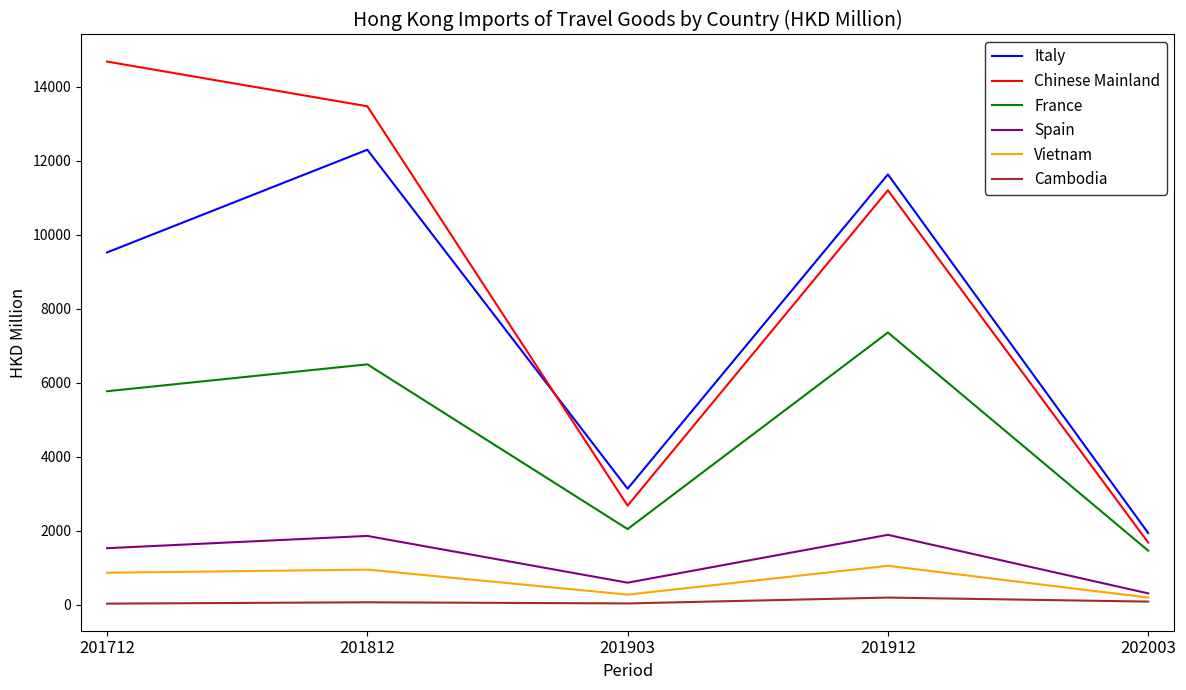

True or false: Italy and Vietnam intersect in this chart.

False